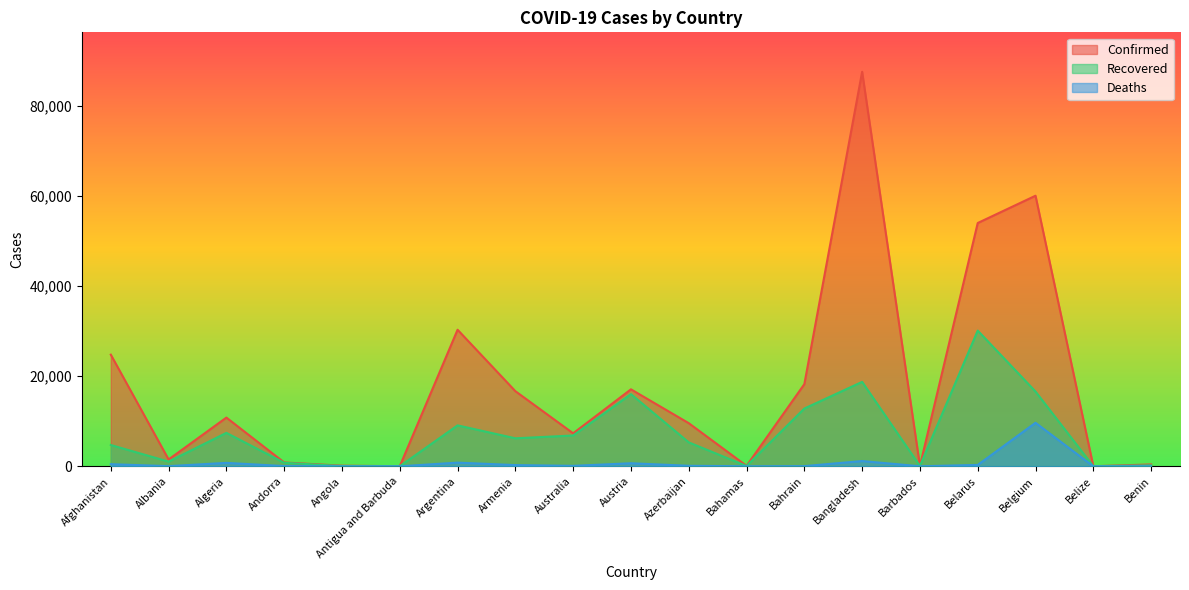

How many interior local valleys does the Deaths series have?

6